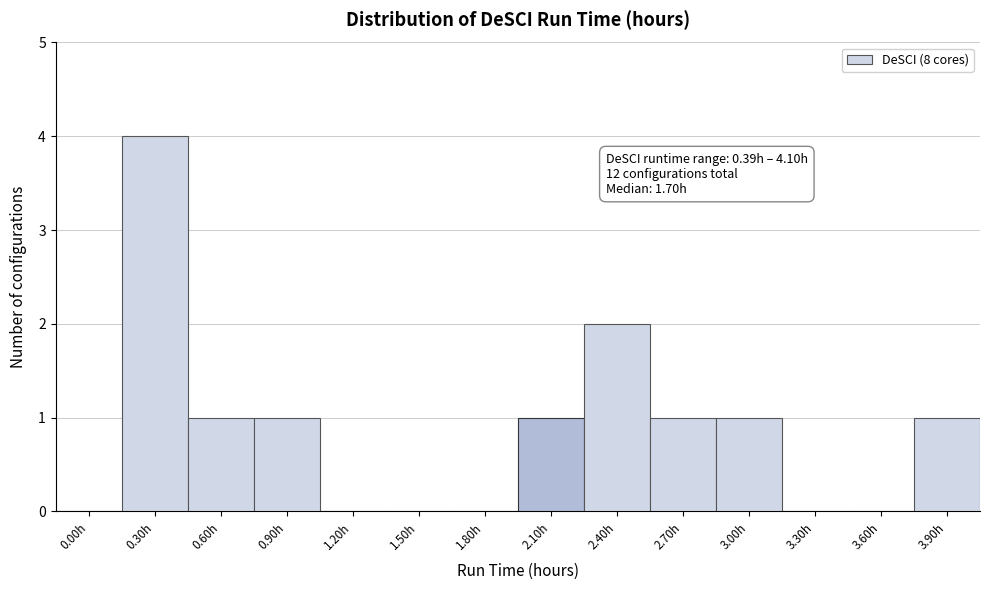

Reading left to right, extract all data points from this chart.

0.00h=0	0.30h=4	0.60h=1	0.90h=1	1.20h=0	1.50h=0	1.80h=0	2.10h=1	2.40h=2	2.70h=1	3.00h=1	3.30h=0	3.60h=0	3.90h=1